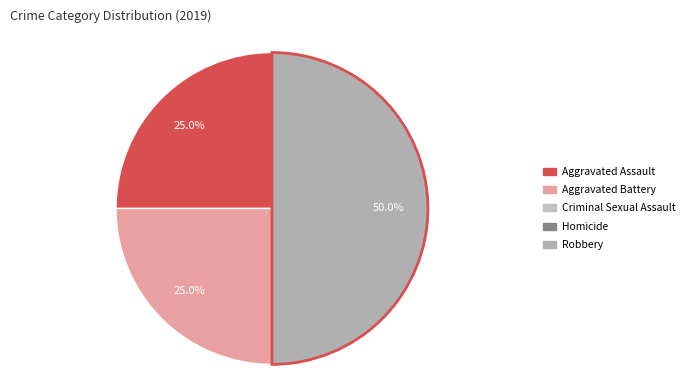

How many slices are in this pie chart?

3